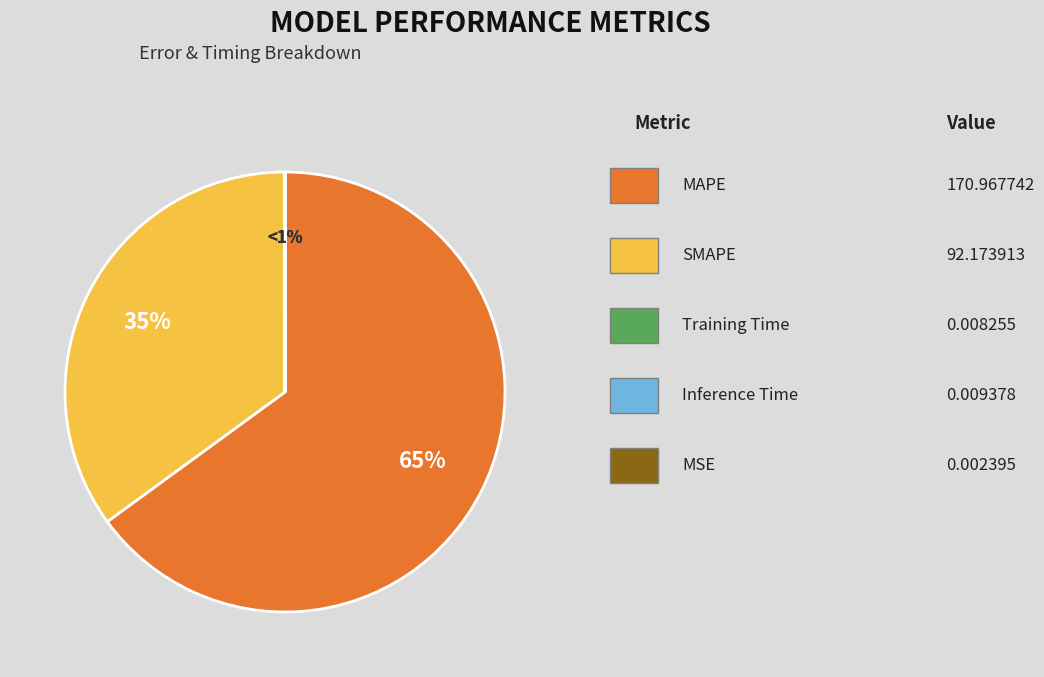

Which category accounts for the majority?

MAPE